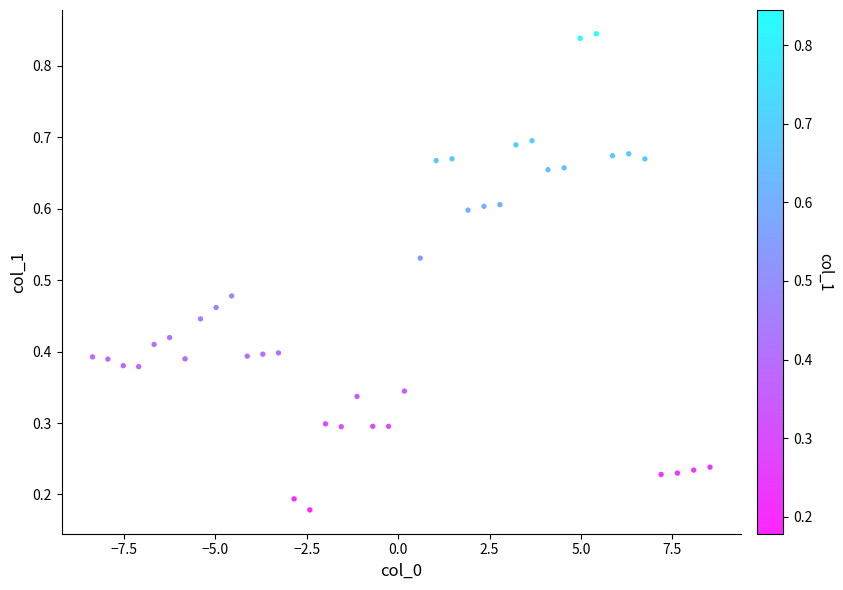

What is the range of X values (max minus min)?

16.9